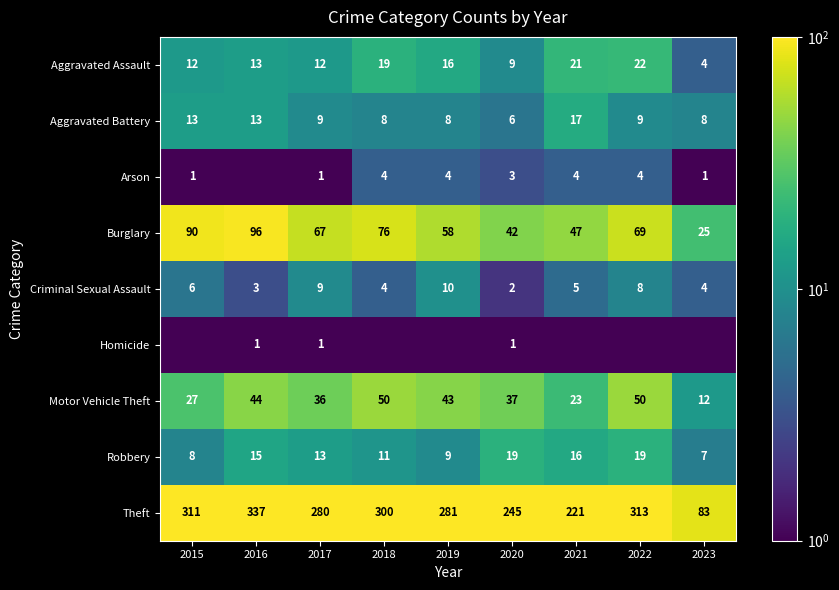

What is the spread (max minus min) of values at 2015?

310.5